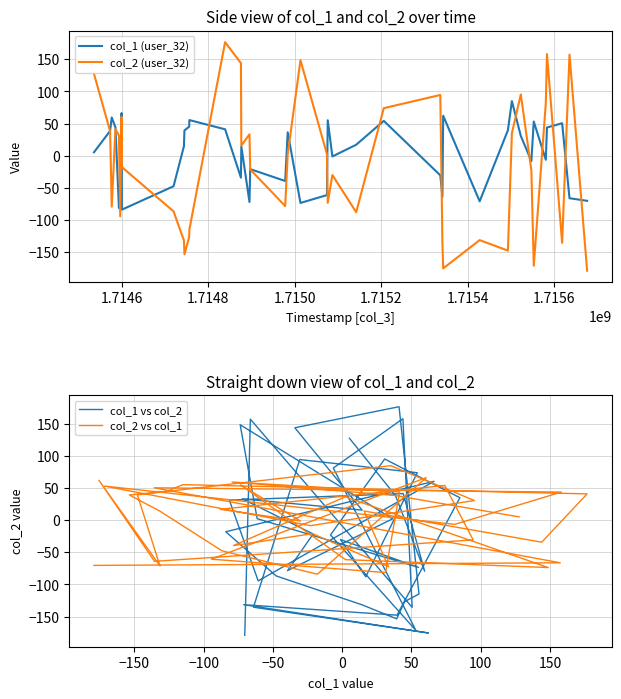

How many values in the col_1 vs col_2 series exceed -17?

19